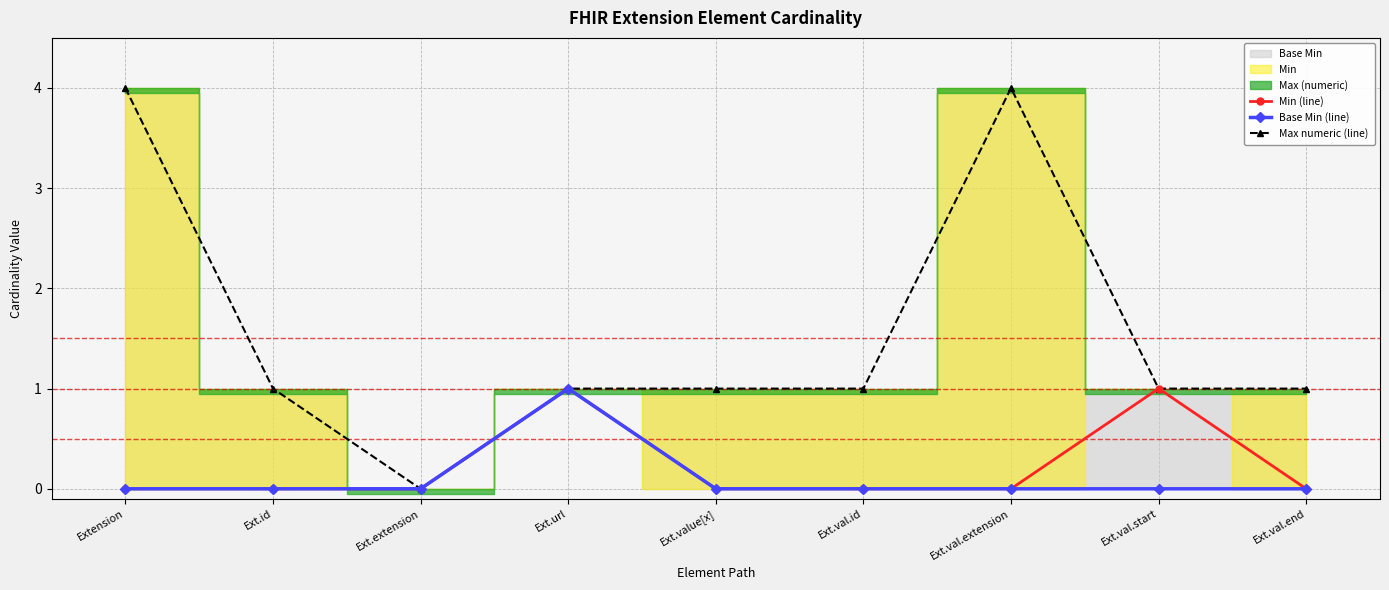

True or false: Base Min (line) and Max numeric (line) intersect in this chart.

False